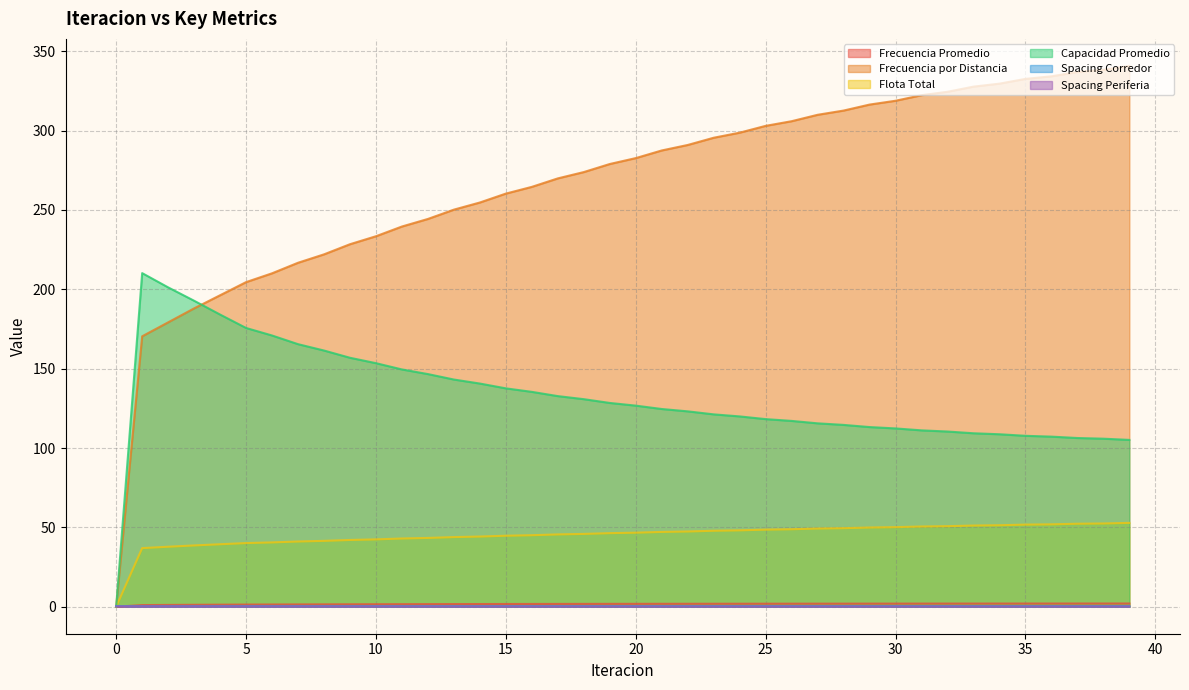

What value does the Frecuencia por Distancia series have at 16?

264.6